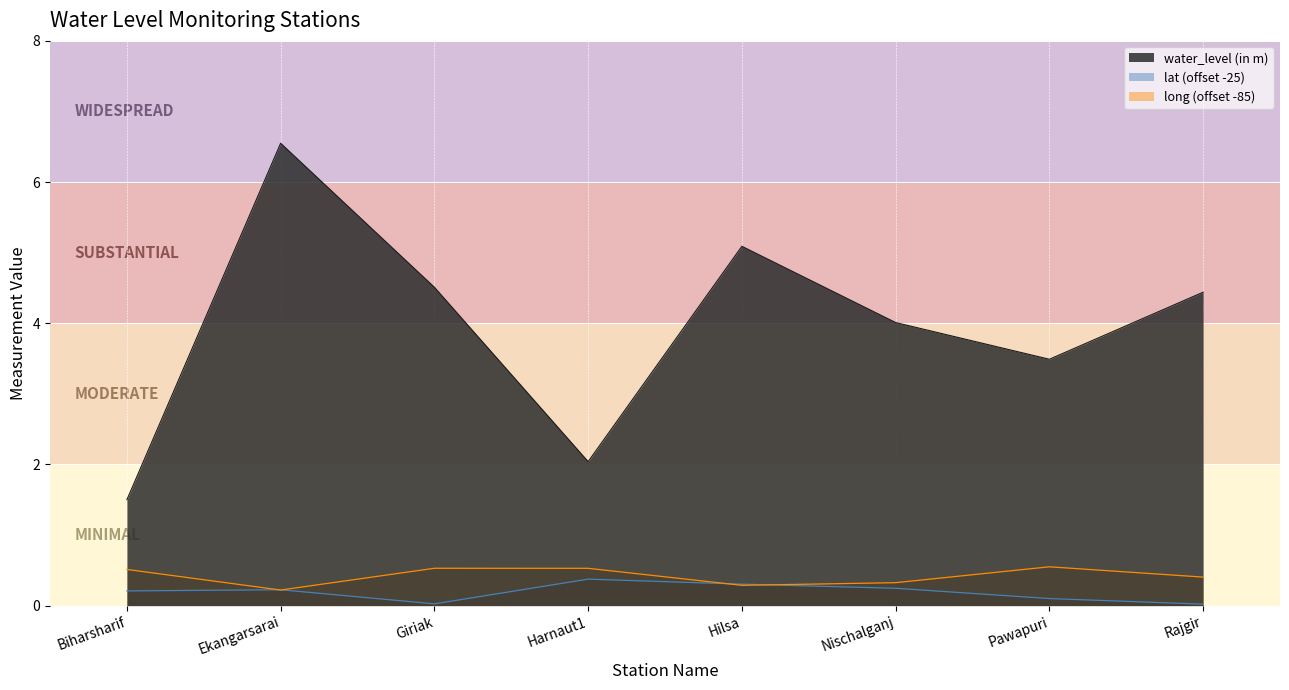

True or false: water_level (in m) and long intersect in this chart.

False